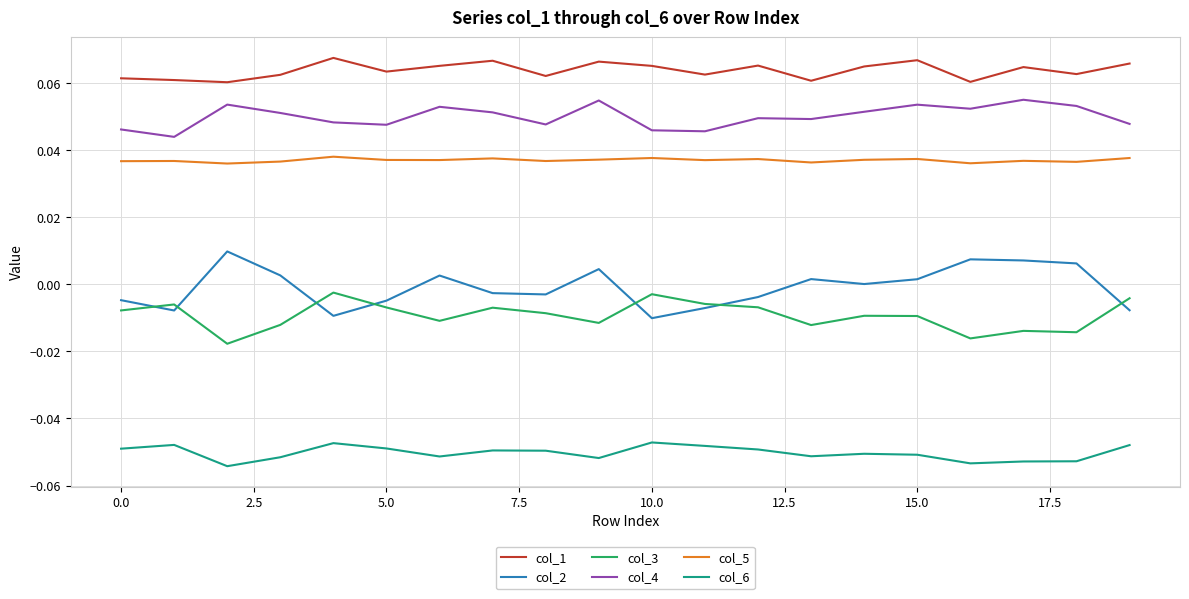

Rank the series by their maximum value, from highest to lowest.

col_1, col_4, col_5, col_2, col_3, col_6